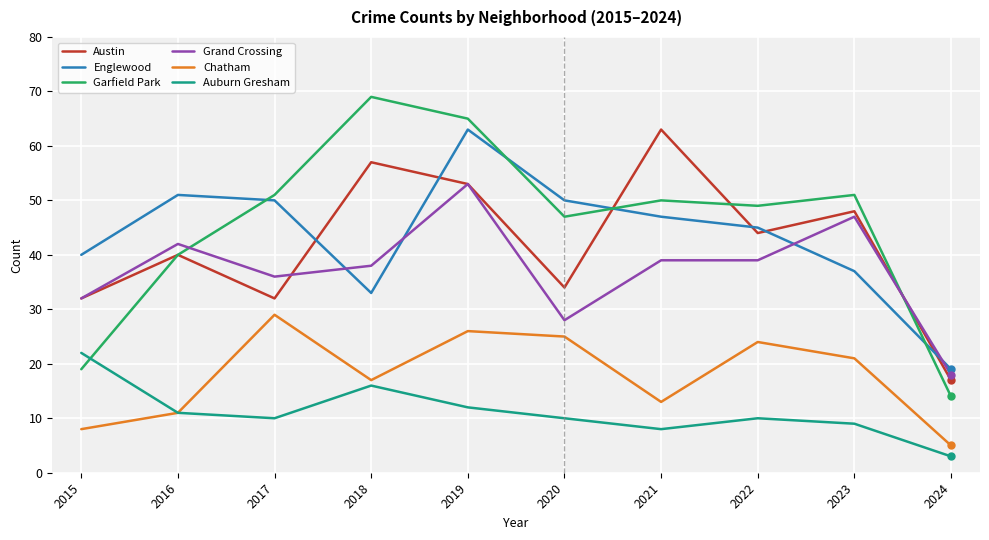

At how many categories does at least one series exceed 39?

9